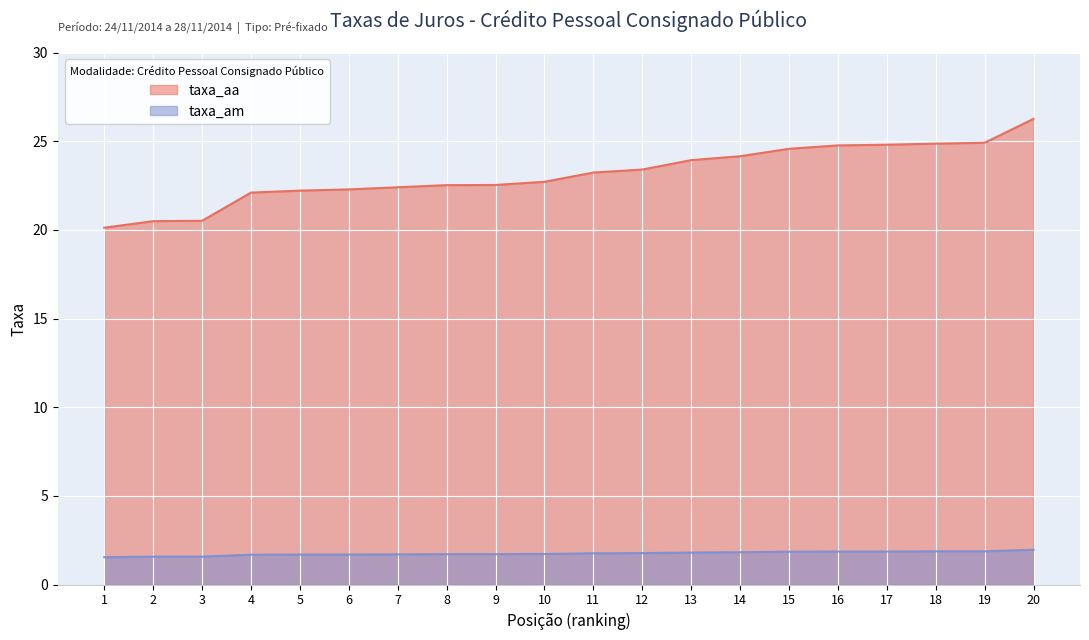

The value of taxa_am at 8 is 1.7. True or false?

True